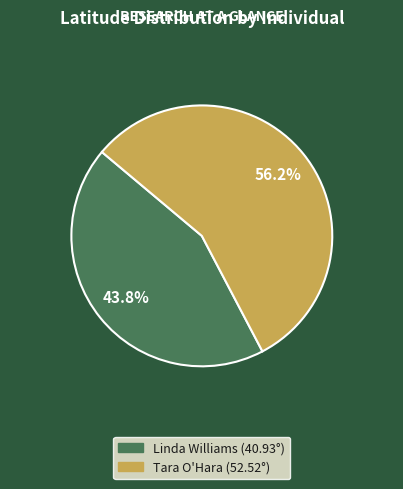

To the nearest percent, what is the average slice percentage?

50%